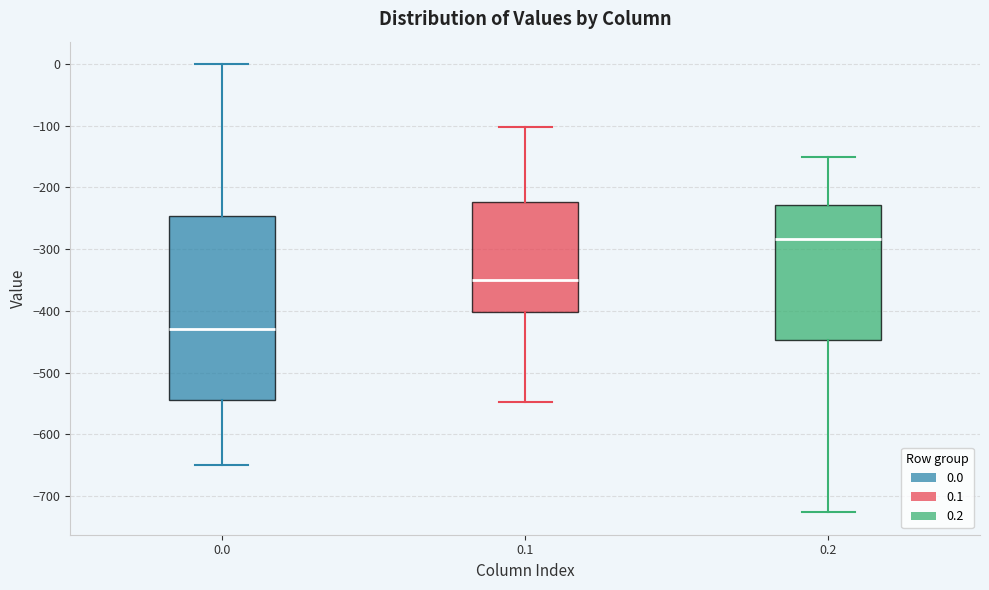

Reading left to right, read every box against the y-axis: the position of its median line, the range the box covers, and the ends of its whiskers. The values are not printed on the chart, so give them approximately, as read against the axis.

0.0: median -430, box -540 to -250, whiskers -650 to 0
0.1: median -350, box -400 to -220, whiskers -550 to -100
0.2: median -280, box -450 to -230, whiskers -730 to -150